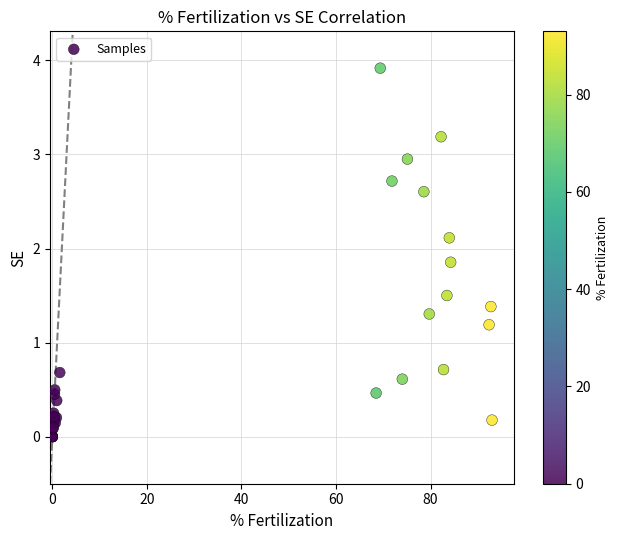

What Y value in the scatter plot is closest to 1?

1.2